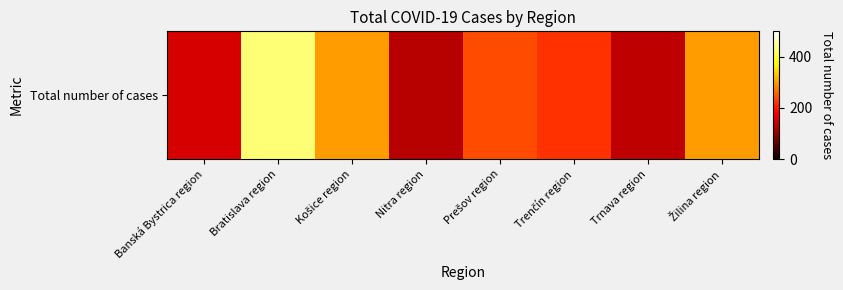

What is the average value?

238